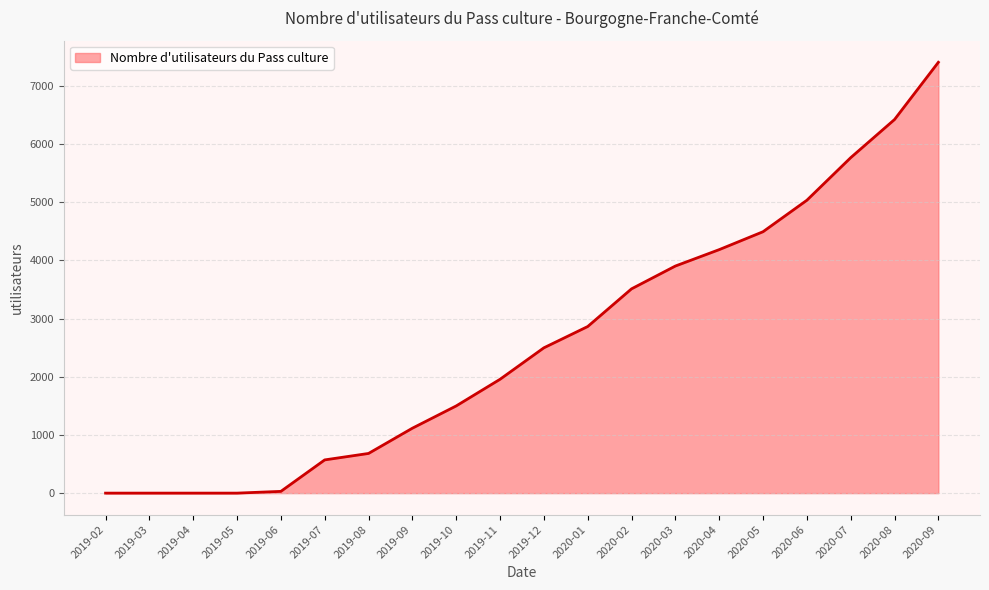

Approximately how many times larger is the value at 2020-05 compared to 2020-08?

0.7